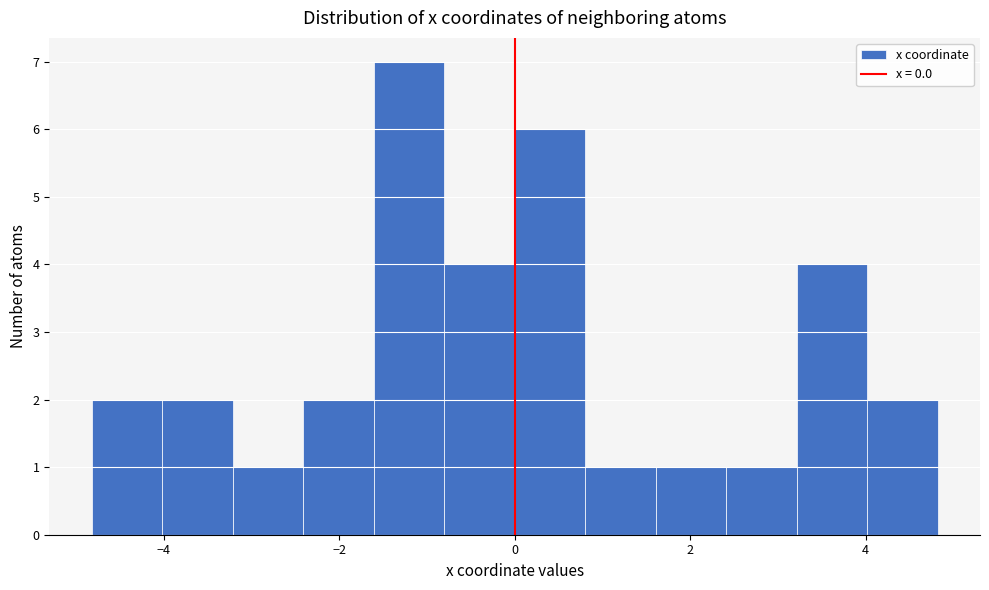

Reading left to right, list every bar in this chart as the range it spans on the x-axis followed by its height. Neither the bar edges nor the heights are printed on the chart, so give them approximately, as read against the axes.

-4.8 to -4.0: 2
-4.0 to -3.2: 2
-3.2 to -2.4: 1
-2.4 to -1.6: 2
-1.6 to -0.8: 7
-0.8 to 0.0: 4
0.0 to 0.8: 6
0.8 to 1.6: 1
1.6 to 2.4: 1
2.4 to 3.2: 1
3.2 to 4.0: 4
4.0 to 4.8: 2